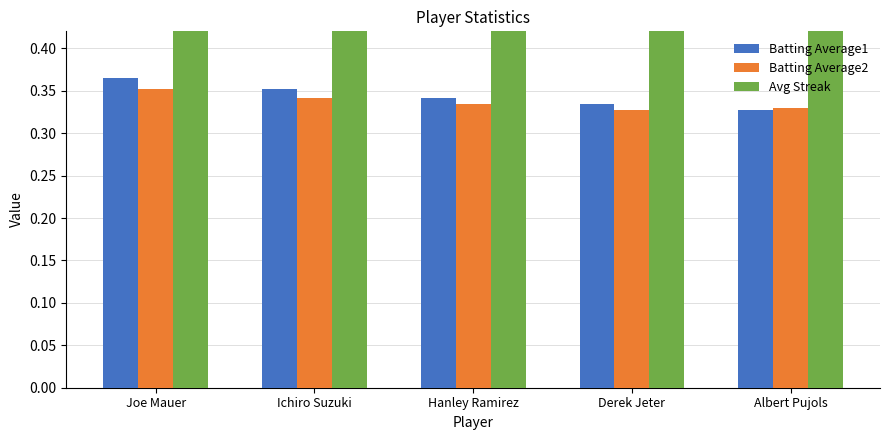

What is the total value across all series at Derek Jeter?

2.7